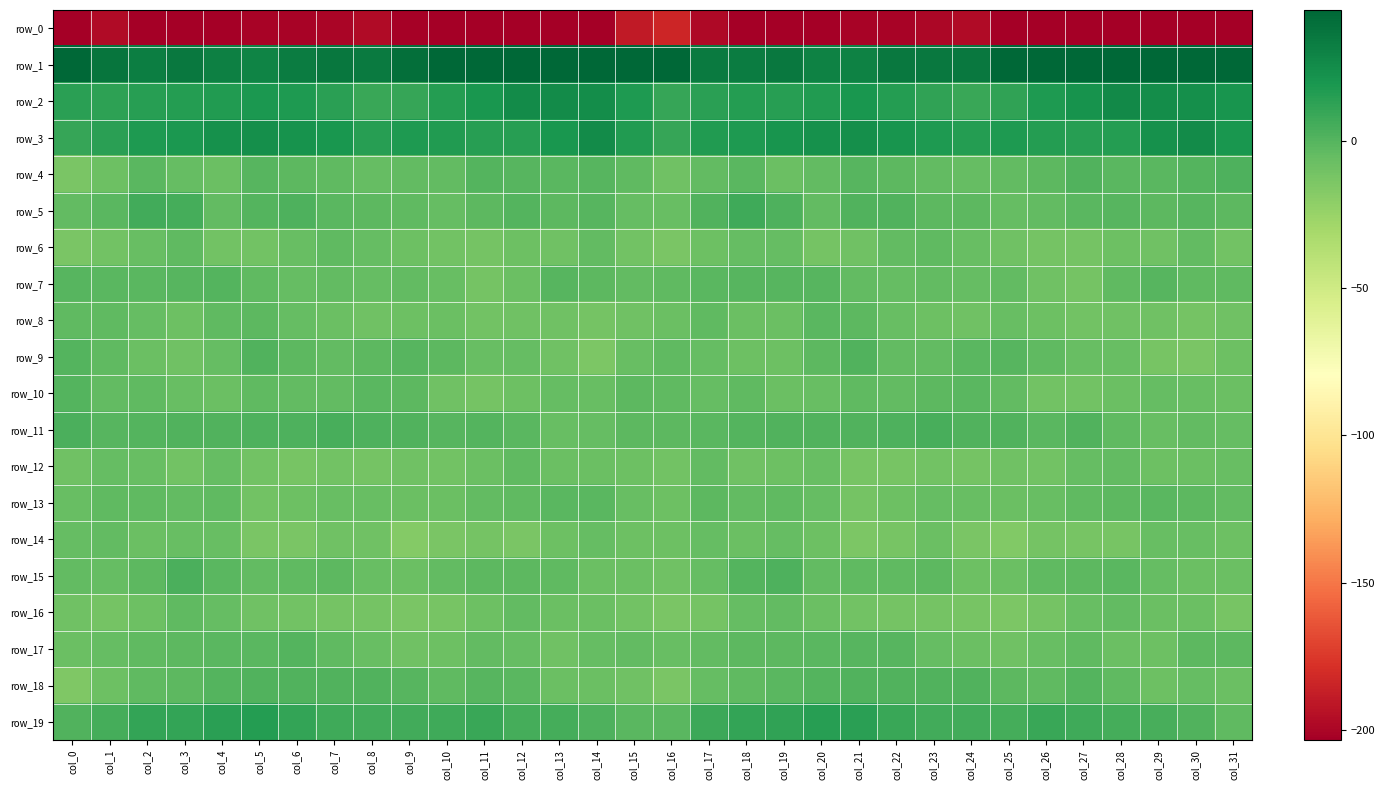

What is the difference between the second highest and second lowest values in the row_2 series?

16.2